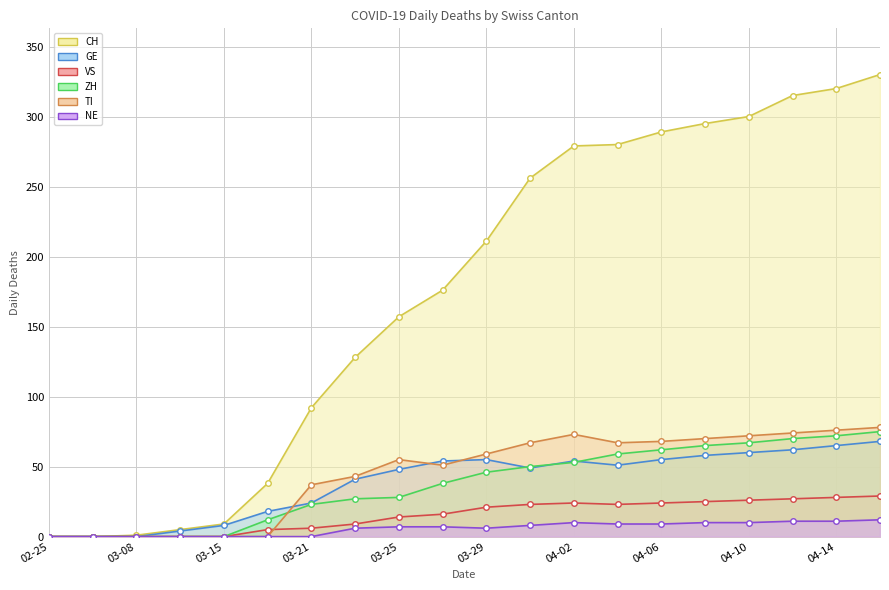

At how many categories does at least one series exceed 76?

14